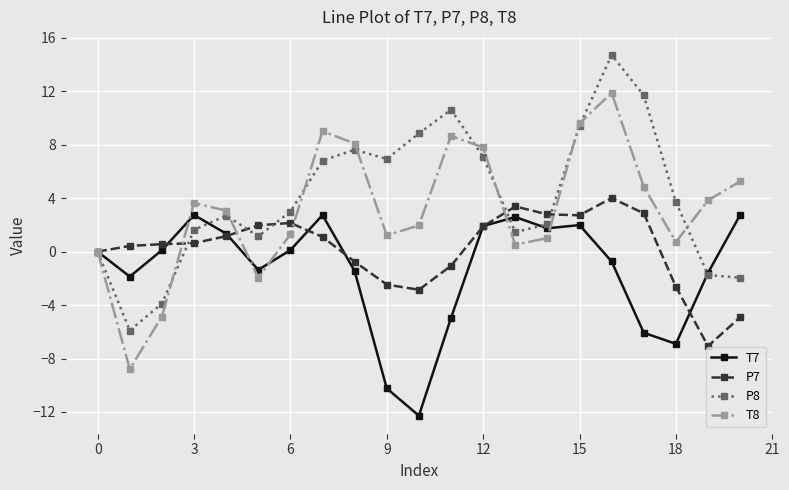

What is the minimum value for T7?

-12.3